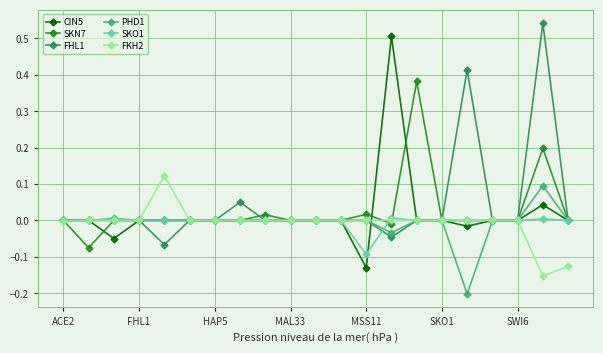

True or false: SKO1 has more than 0 points higher than both neighbors.

True